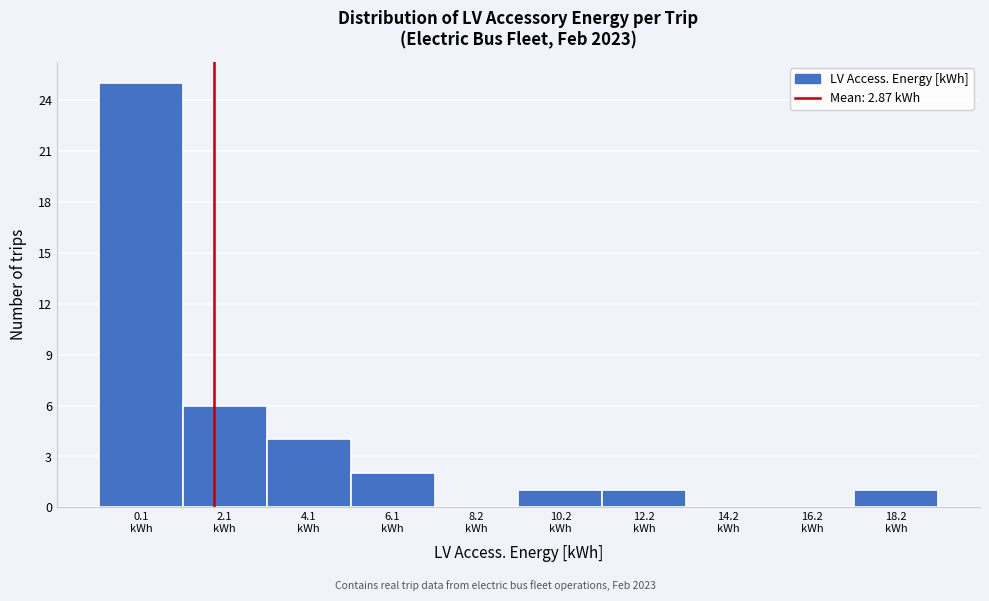

What is the greatest value displayed?

25